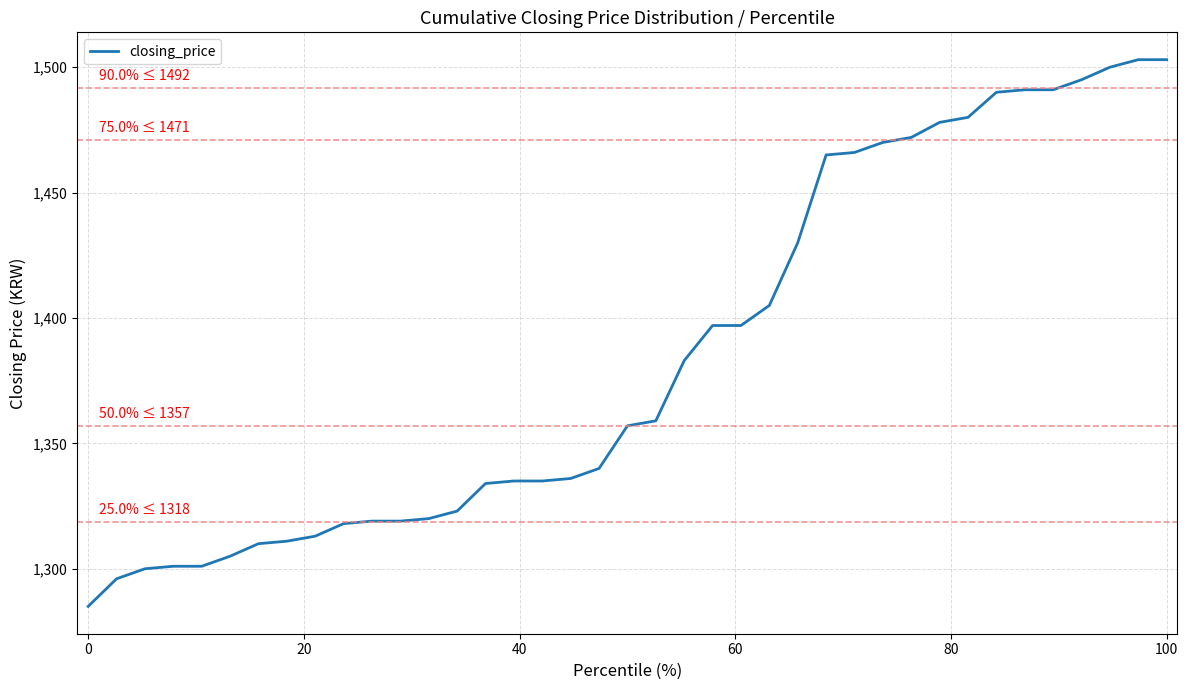

What is the smallest value displayed?

1285